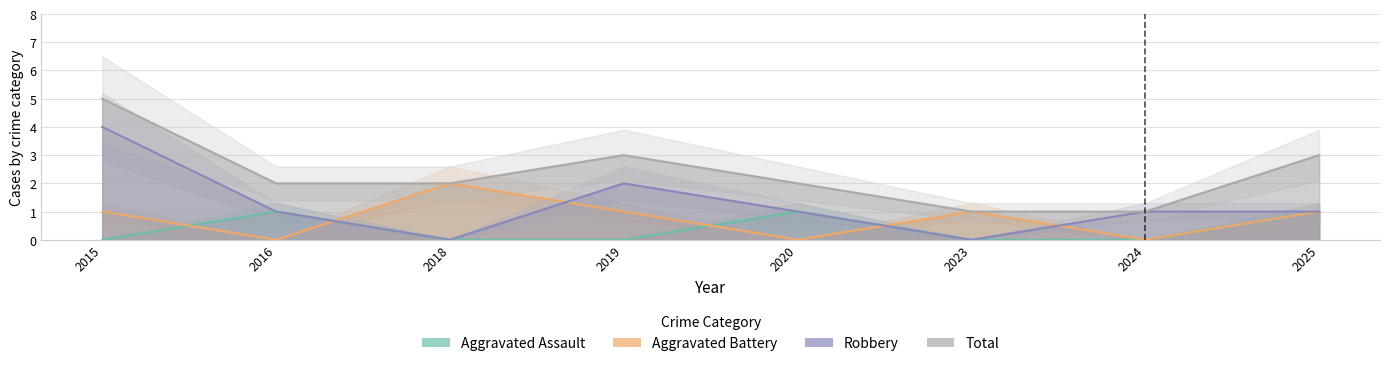

Is the value of Aggravated Assault at 2025 greater than the value of Total at 2018?

No